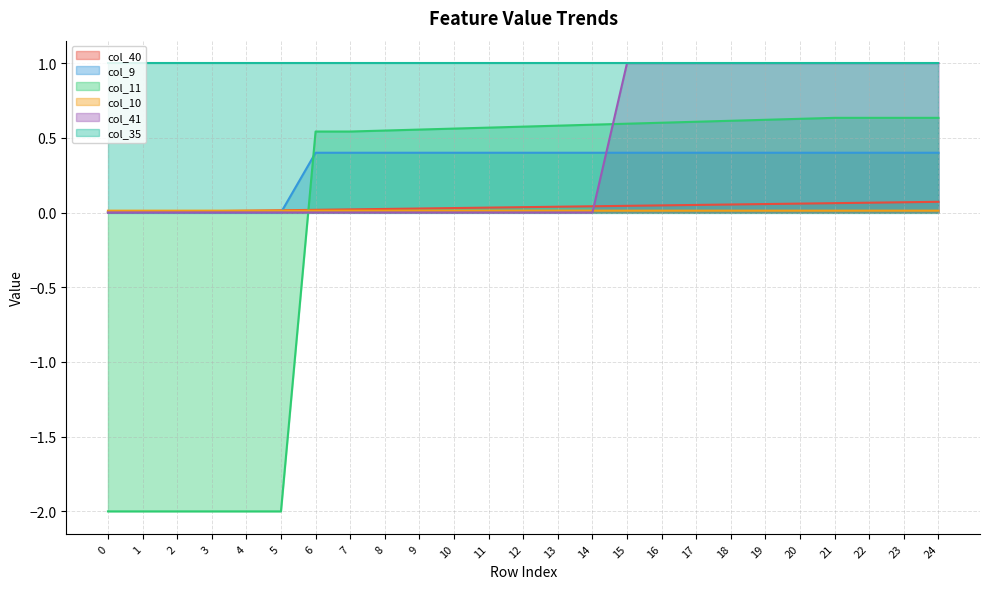

What is the approximate value of col_11 at 10?

0.6